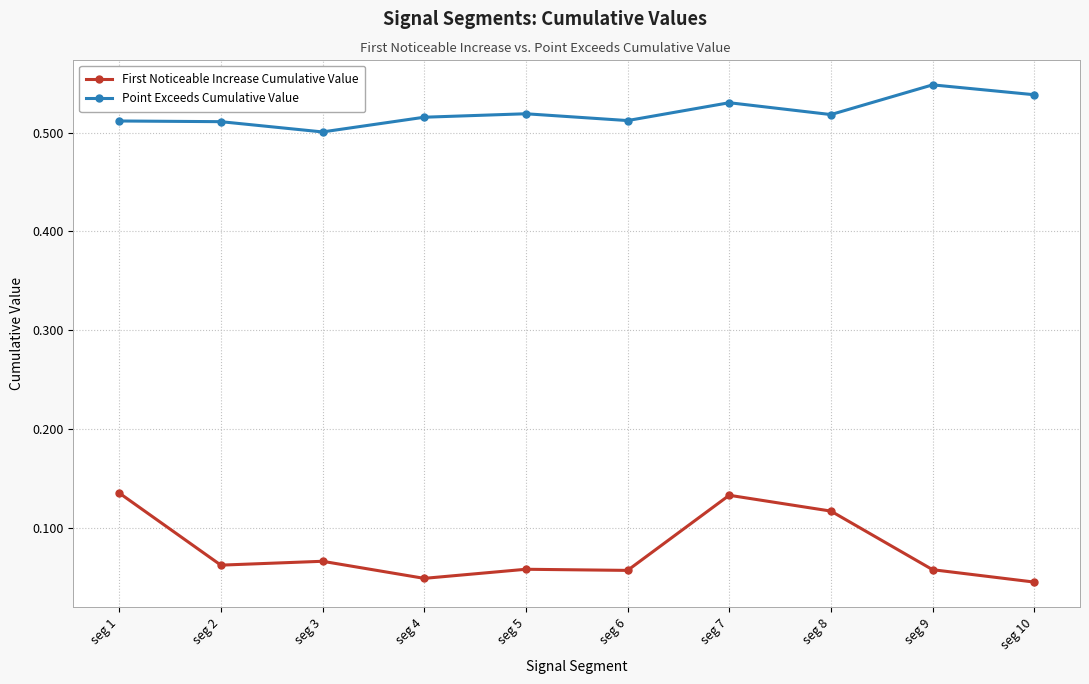

The value of Point Exceeds Cumulative Value at seg 6 is 0.5. True or false?

True